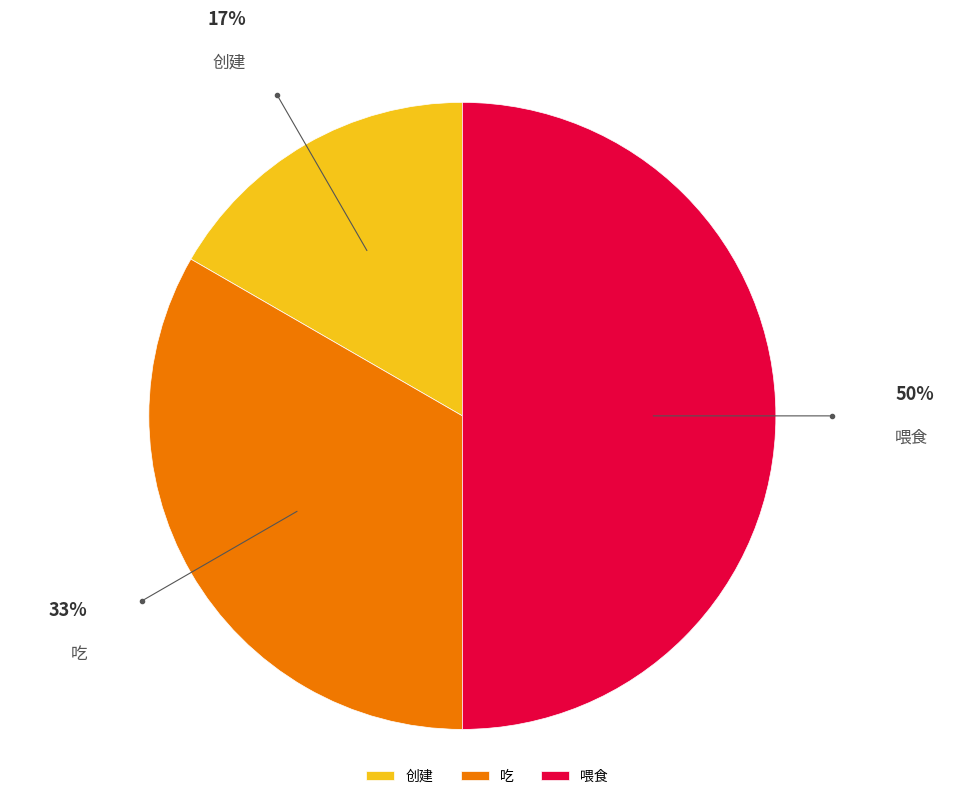

Does 创建 account for over 50% of the chart?

No